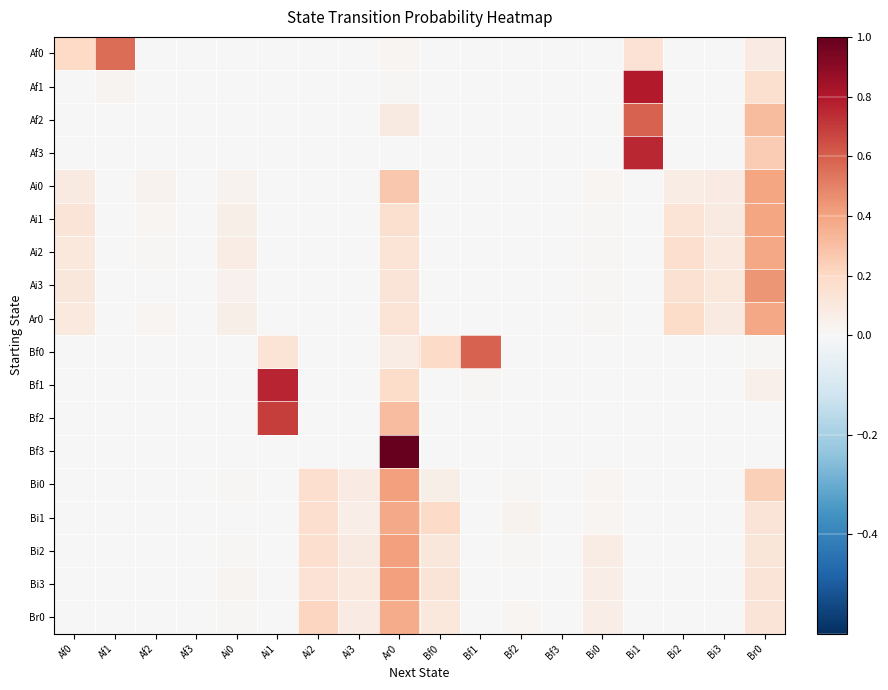

At how many categories does at least one series exceed 0?

18